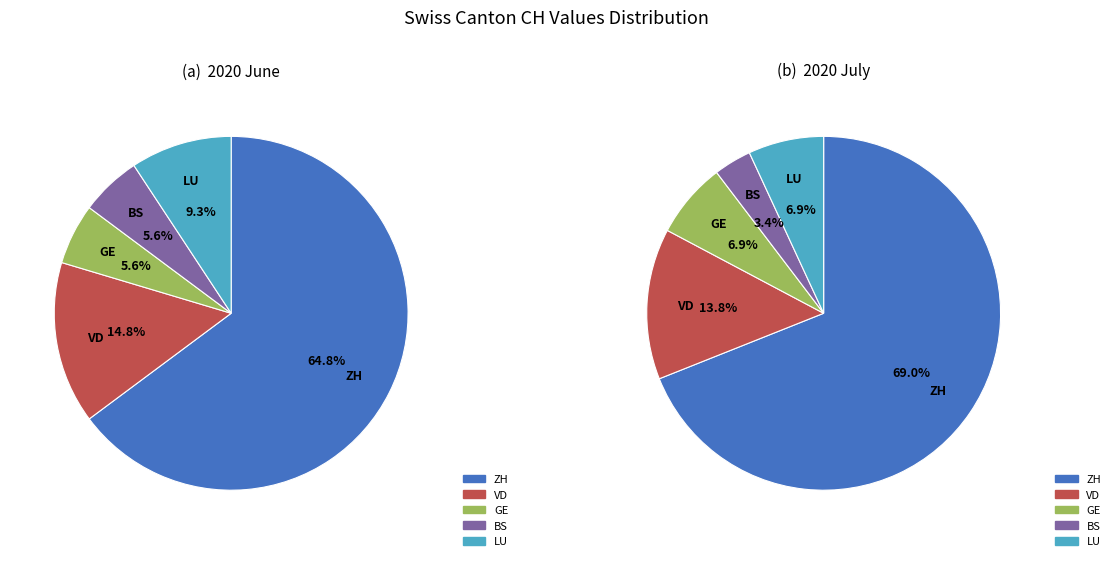

Is the sum of BS and AG greater than half?

No